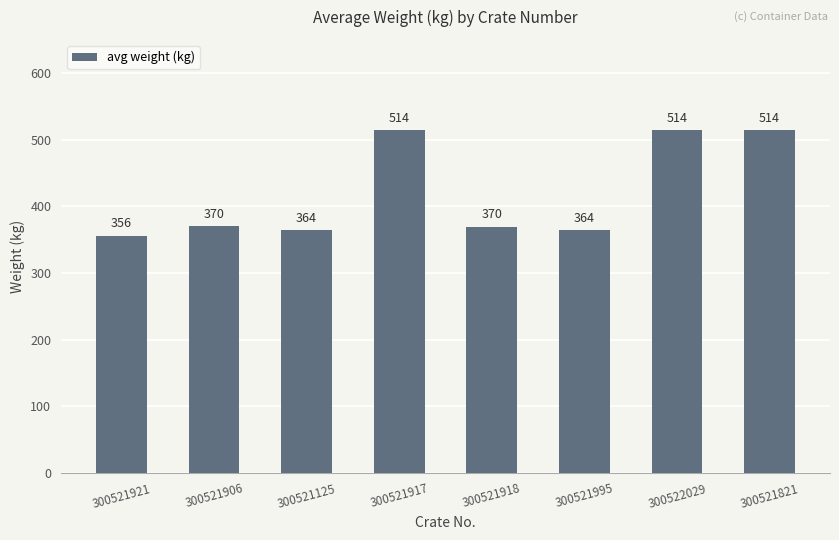

Which has a higher value, 300521918 or 300521995?

300521918